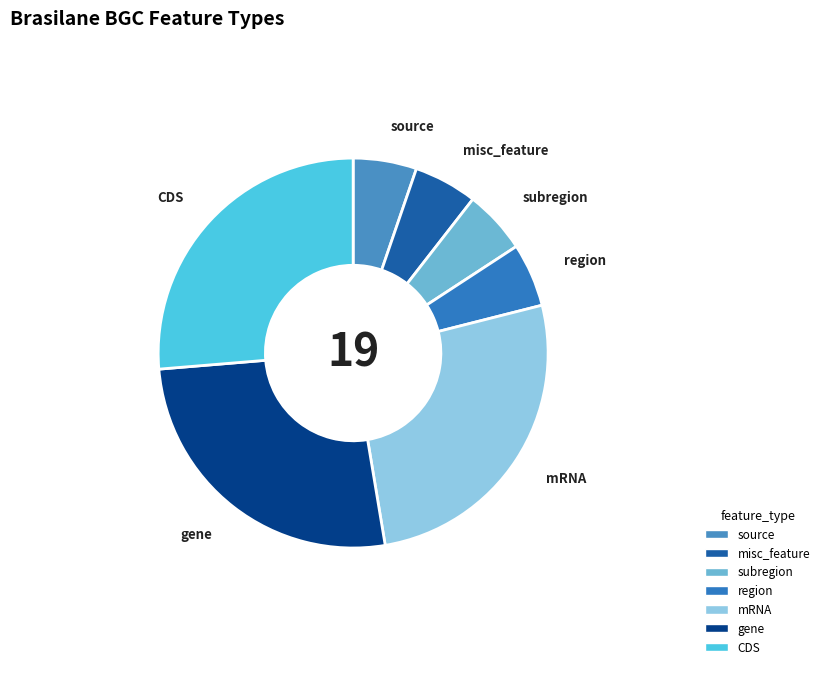

What is the ratio of the value at CDS to the value at region?

5.0